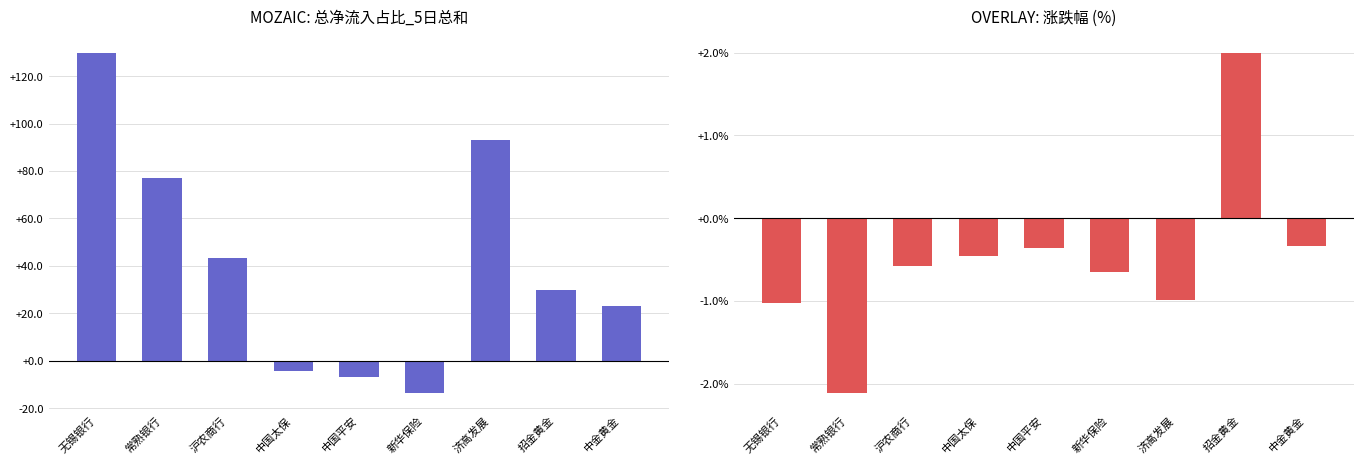

How many categories are shown in the chart?

9